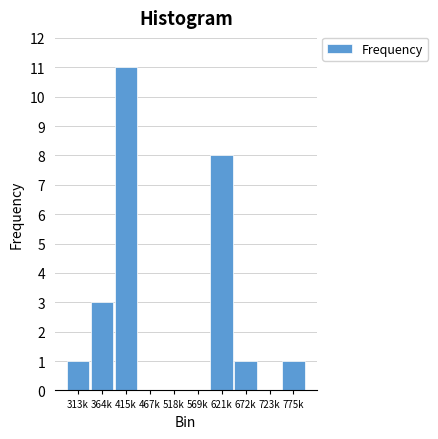

Reading left to right, what are all the values shown in this chart?

313k=1	364k=3	415k=11	467k=0	518k=0	569k=0	621k=8	672k=1	723k=0	775k=1